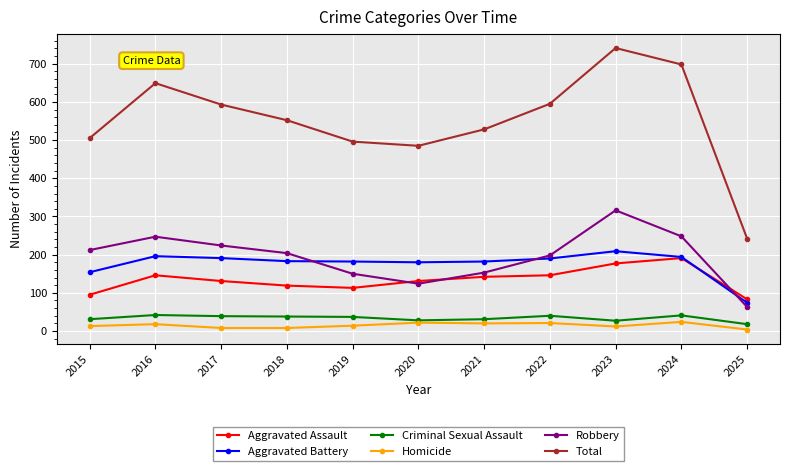

Where do Aggravated Assault and Robbery first cross each other?

2019 and 2020